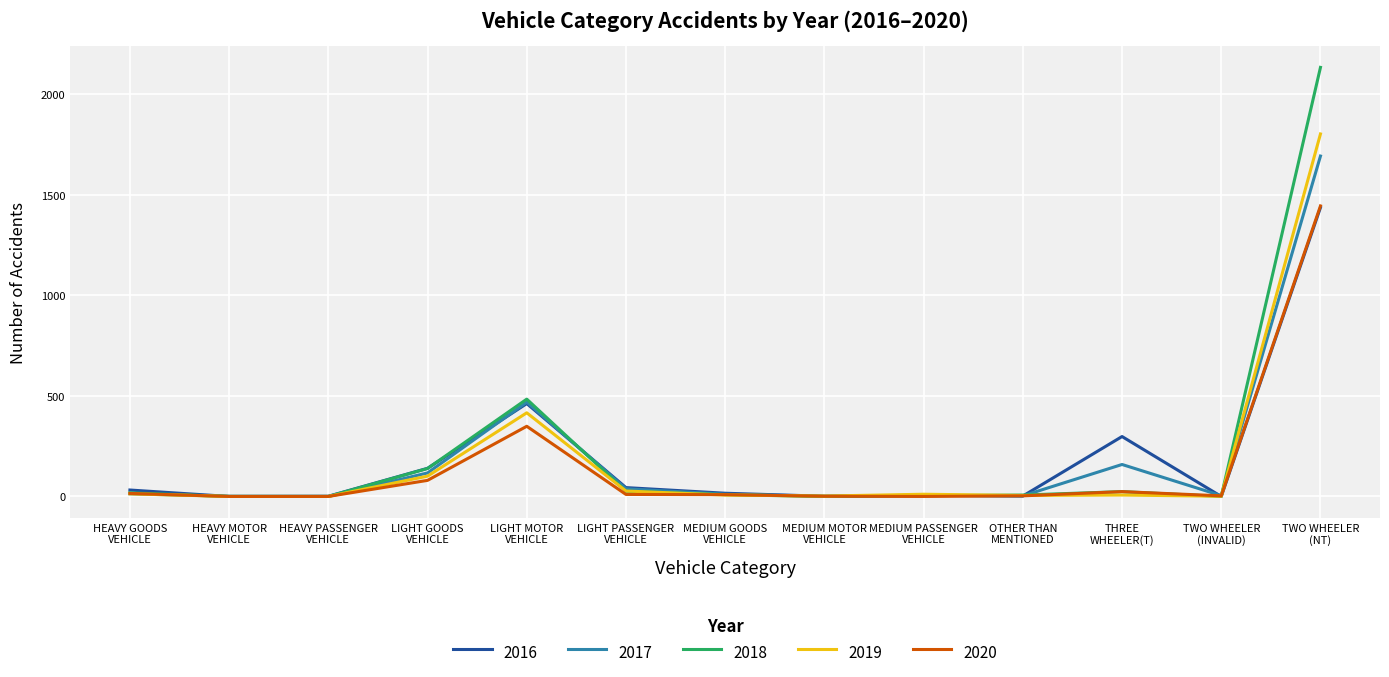

What is the sum of all 2020 values?

1939